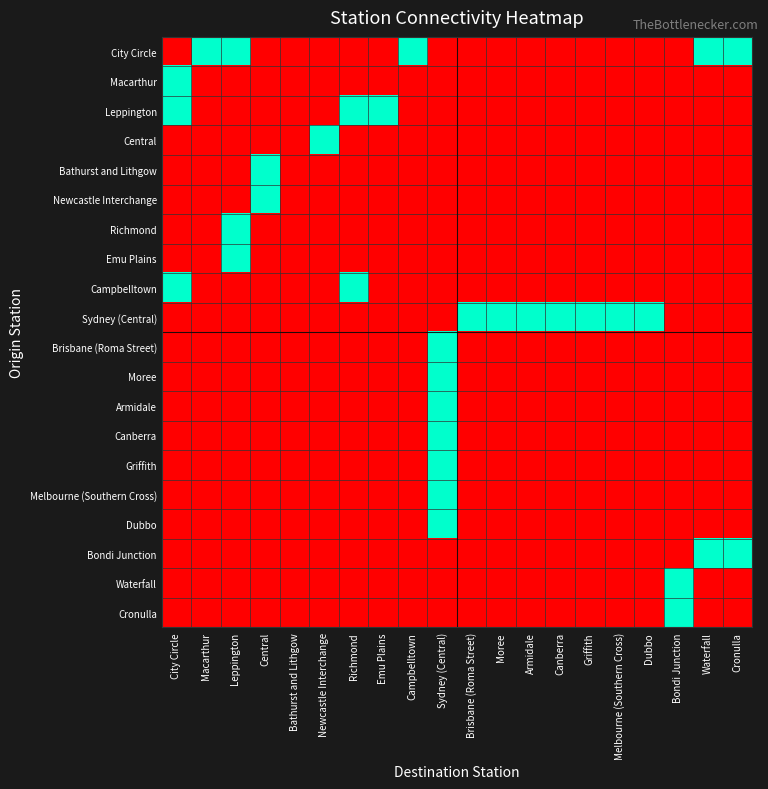

At how many categories does at least one series exceed 0?

19